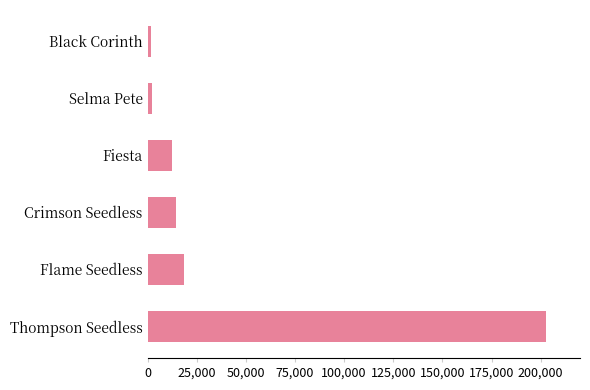

What is the maximum value shown in the chart?

202473